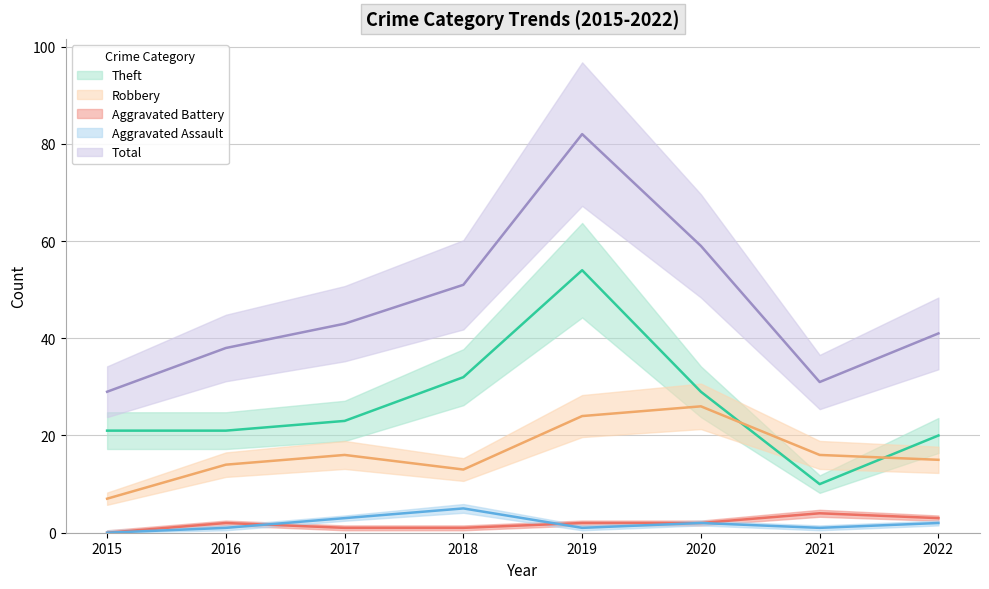

At which category is the sum across all series the highest?

2019